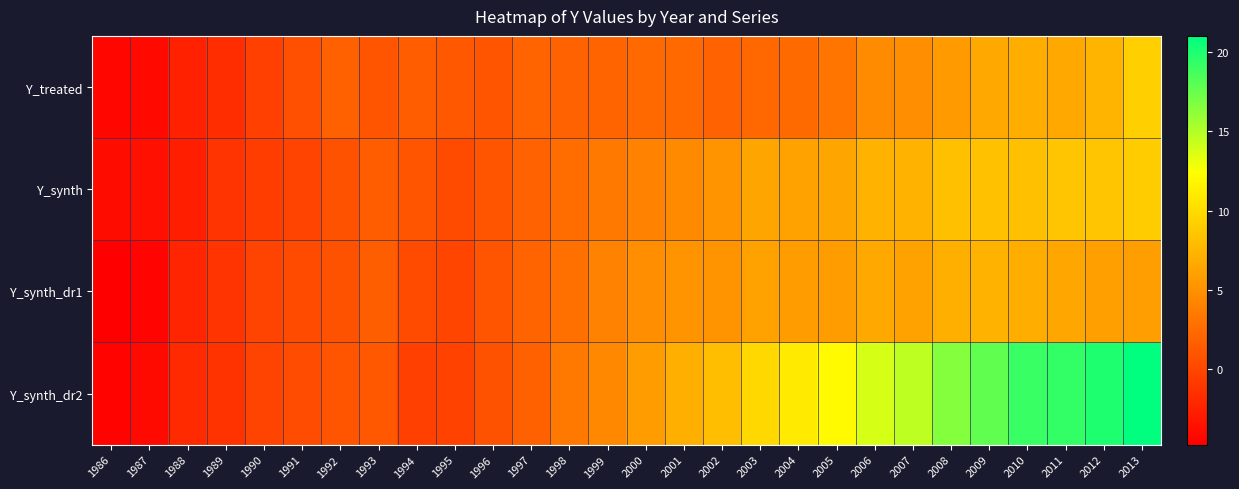

Rank the series by their maximum value, from lowest to highest.

Y_synth_dr1, Y_synth, Y_treated, Y_synth_dr2